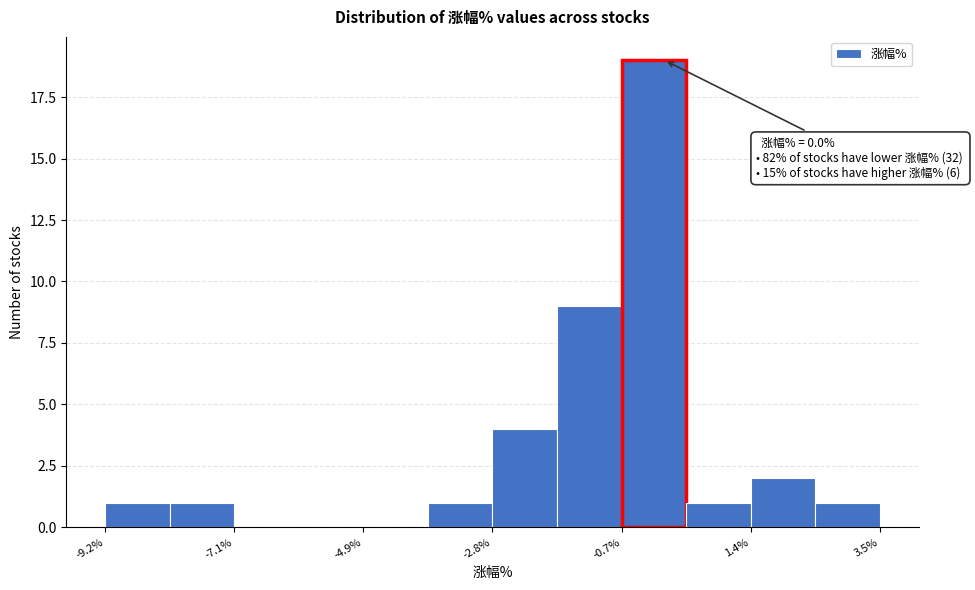

Around what value on the x-axis is the tallest bar? Give the approximate position of its centre, as read against the axis.

0.0